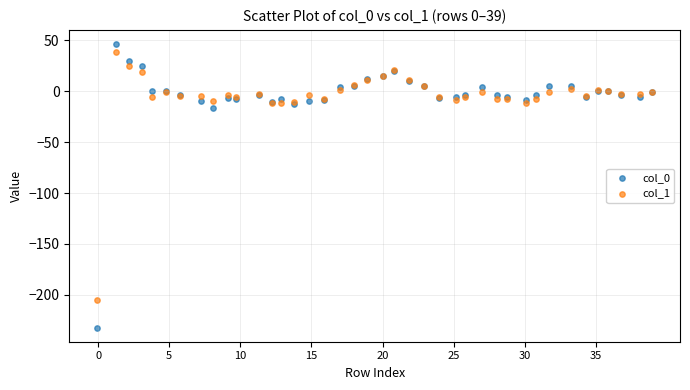

What are all the series names shown in the legend?

col_0, col_1